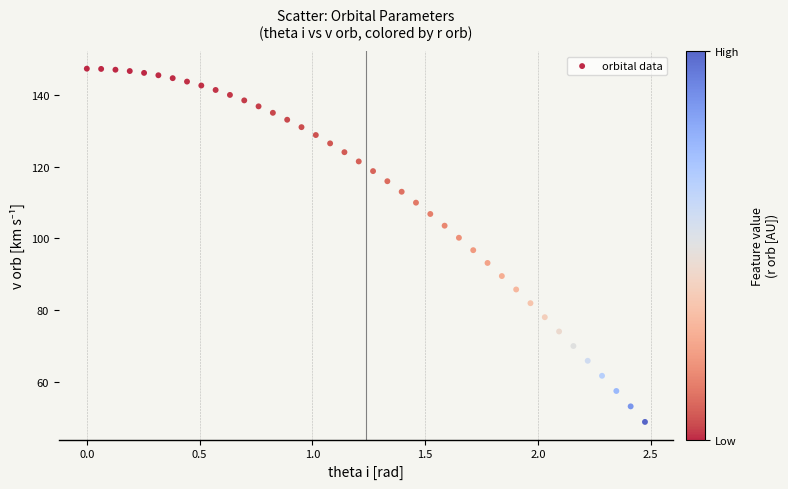

What is the range of Y values (max minus min)?

98.7